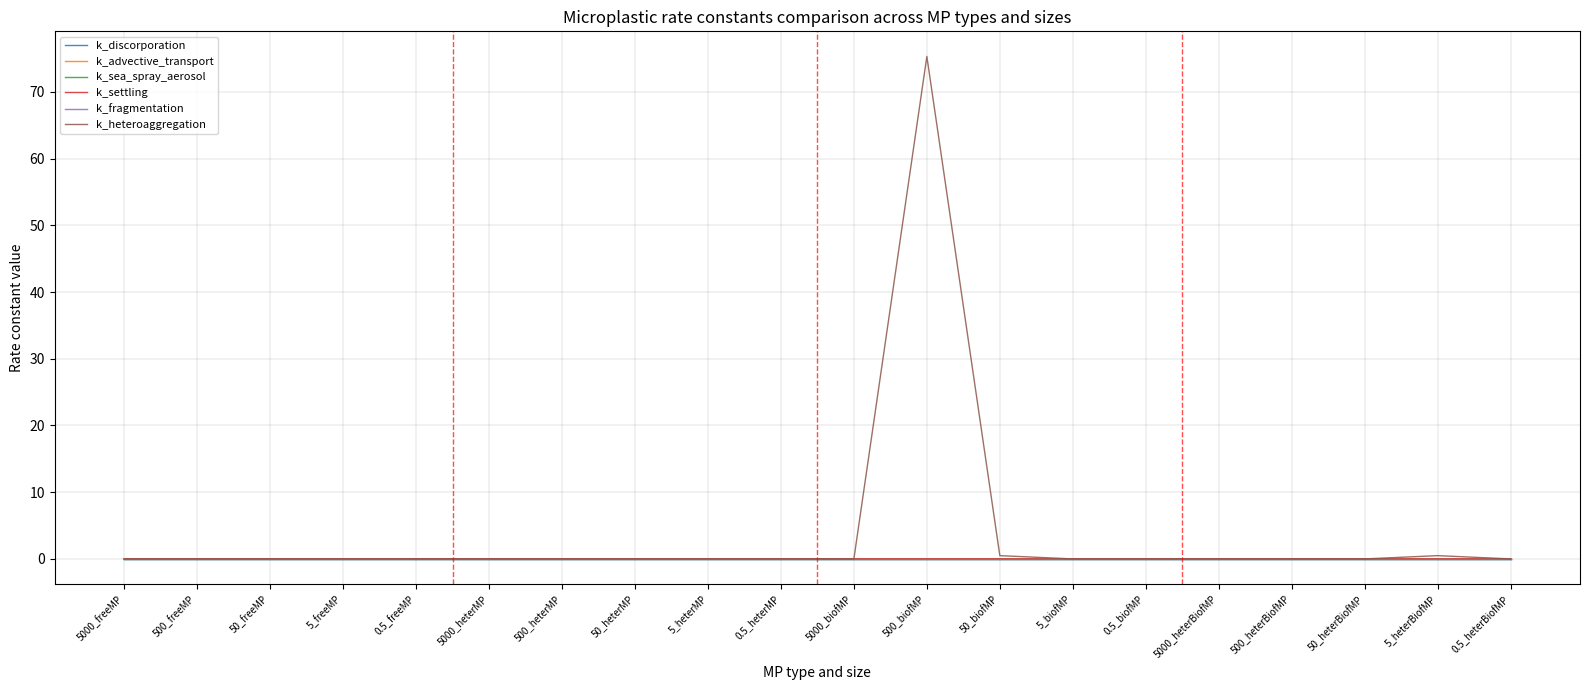

Does the chart have visible grid lines?

Yes